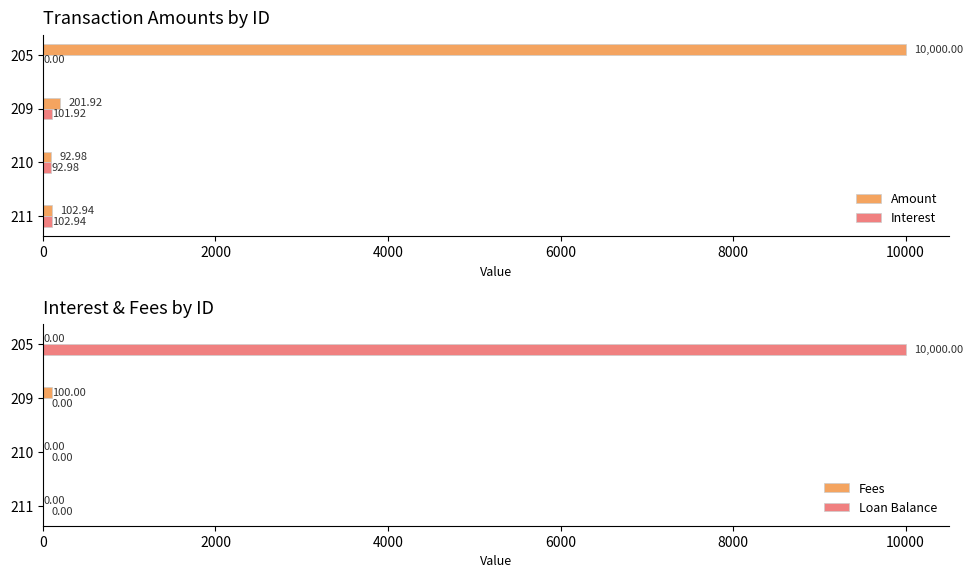

What is the sum of all Amount values?

10397.8